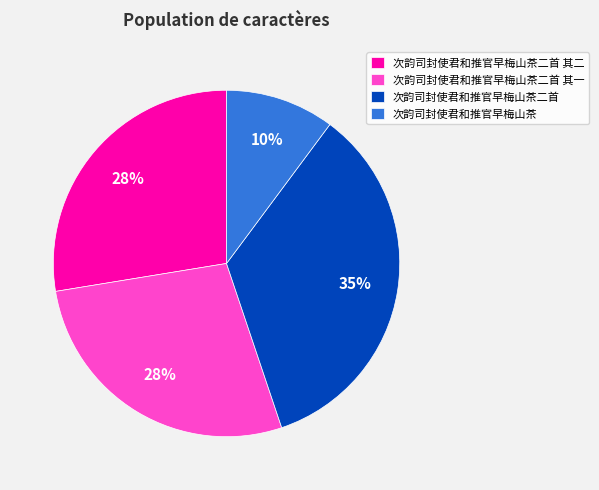

How many slices are in this pie chart?

4